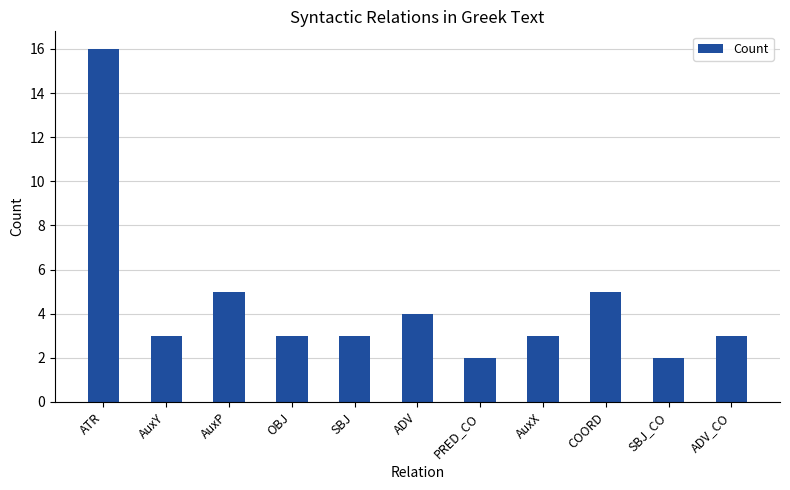

Reading left to right, list all the values displayed in this chart.

ATR=16	AuxY=3	AuxP=5	OBJ=3	SBJ=3	ADV=4	PRED_CO=2	AuxX=3	COORD=5	SBJ_CO=2	ADV_CO=3